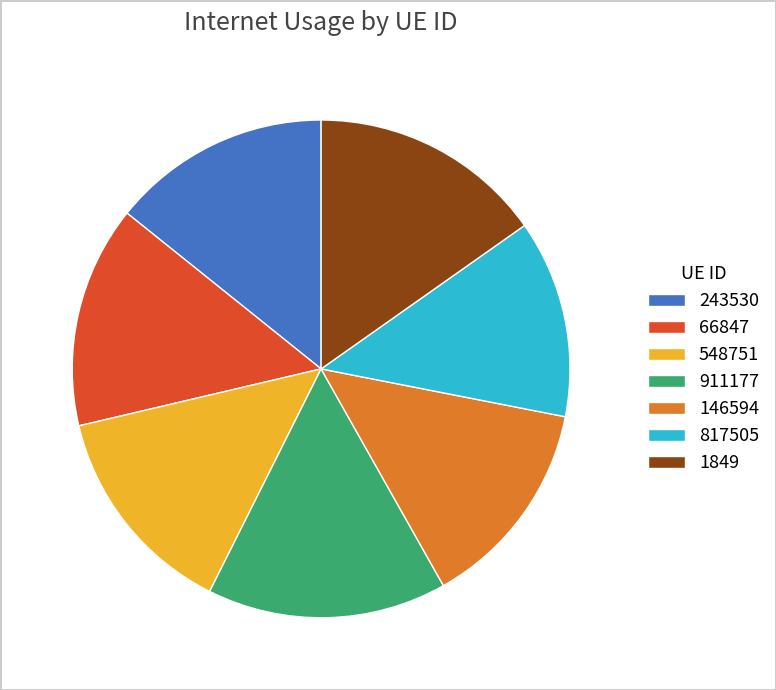

Which category has the smallest portion of the pie?

817505